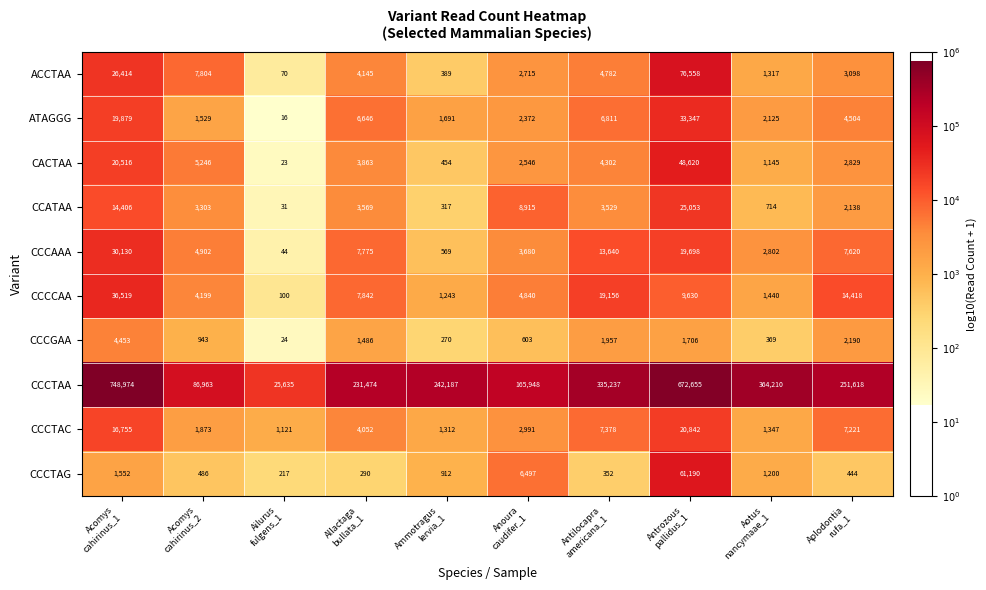

What is the difference between the maximum and minimum values in the CCATAA series?

25022